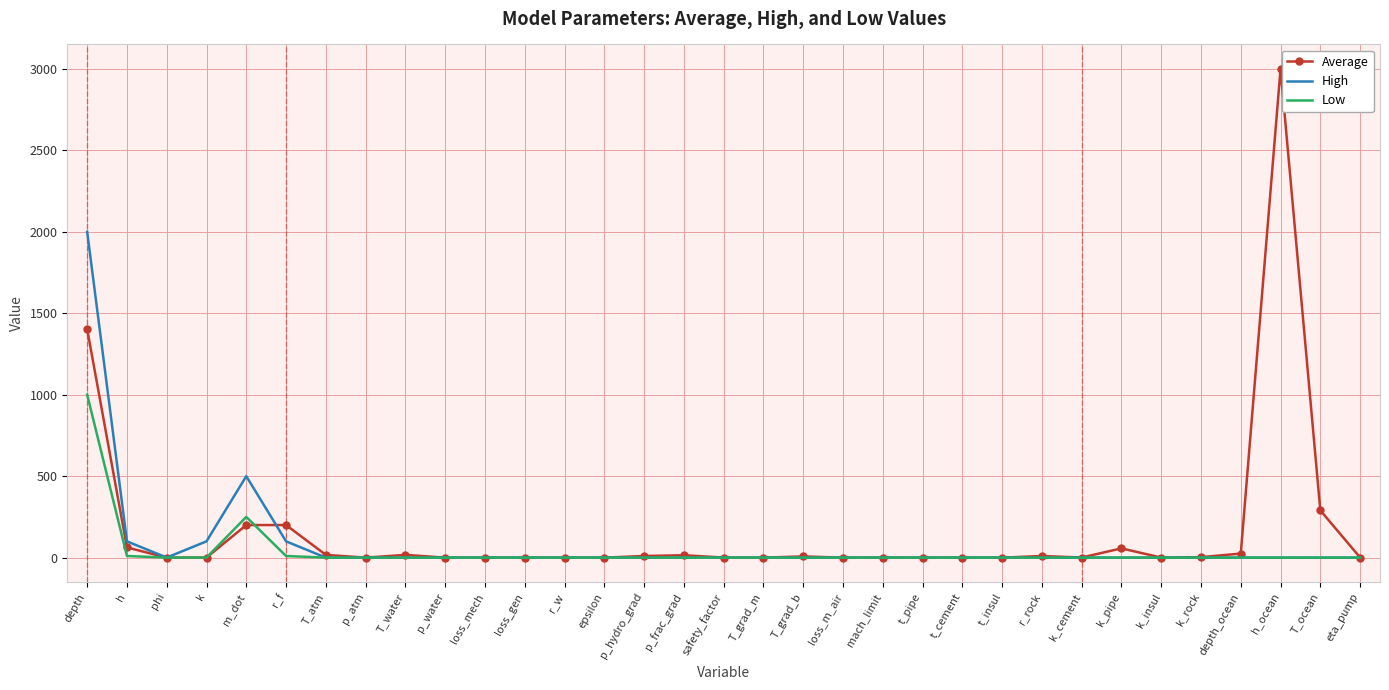

What is the total value across all series at mach_limit?

0.3